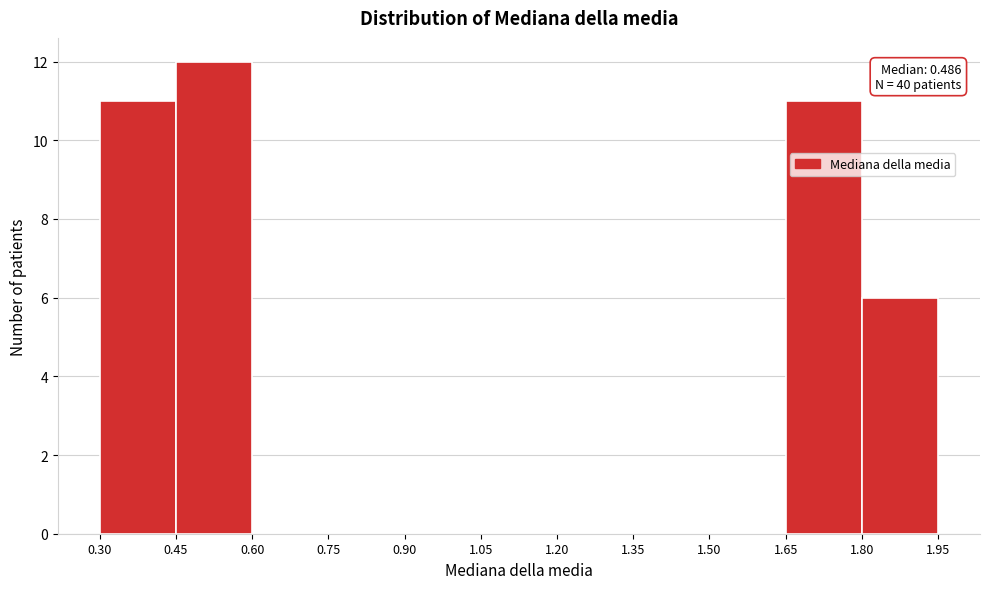

Which range on the x-axis has the tallest bar?

0.45 to 0.60